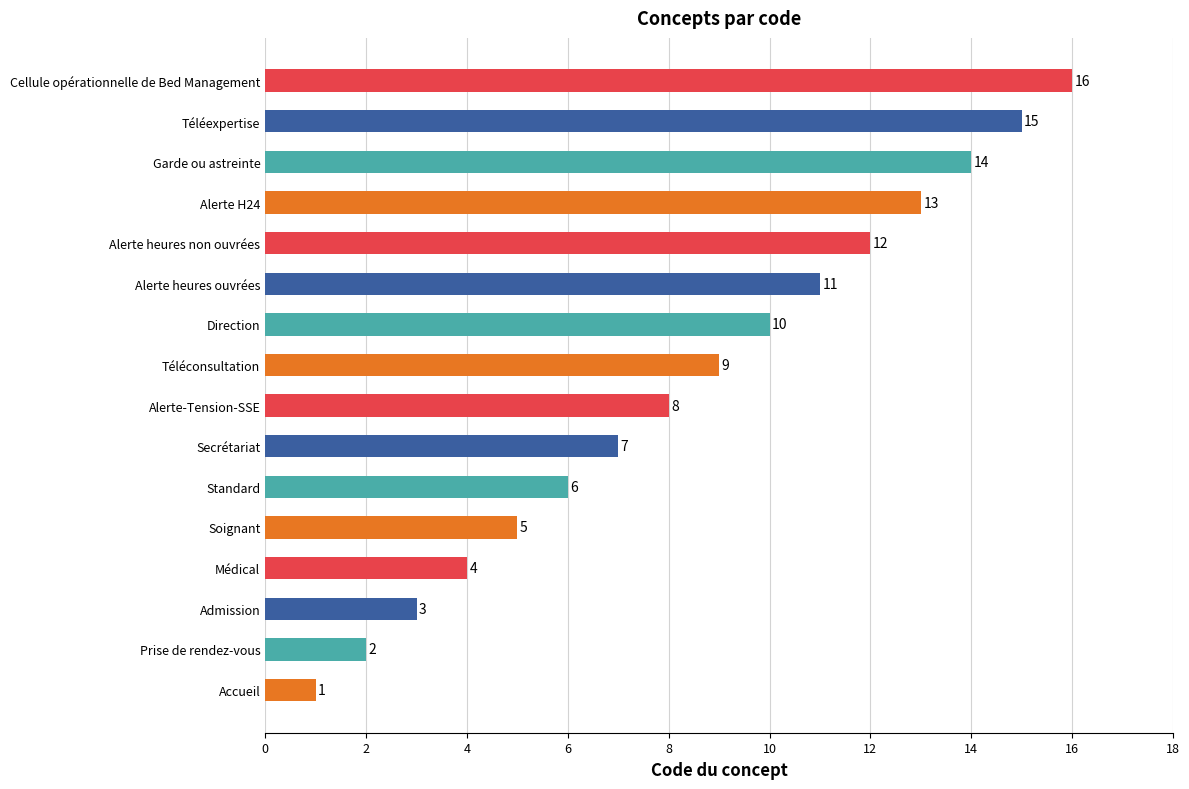

Approximately how many times larger is the value at Téléconsultation compared to Cellule opérationnelle de Bed Management?

0.6